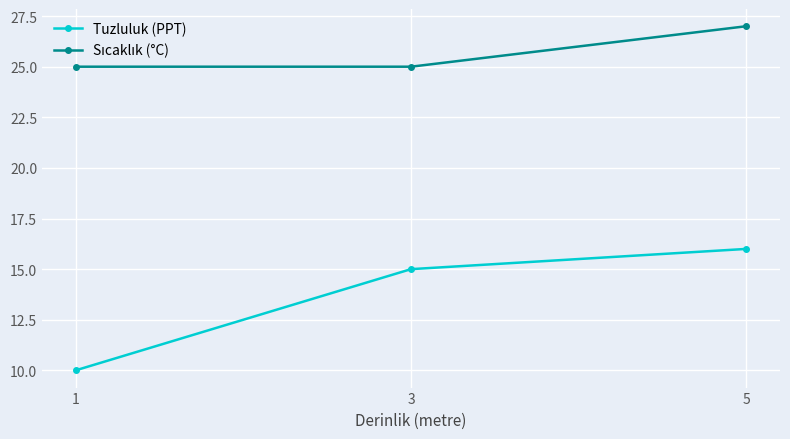

What is the total value across all series at 1?

35